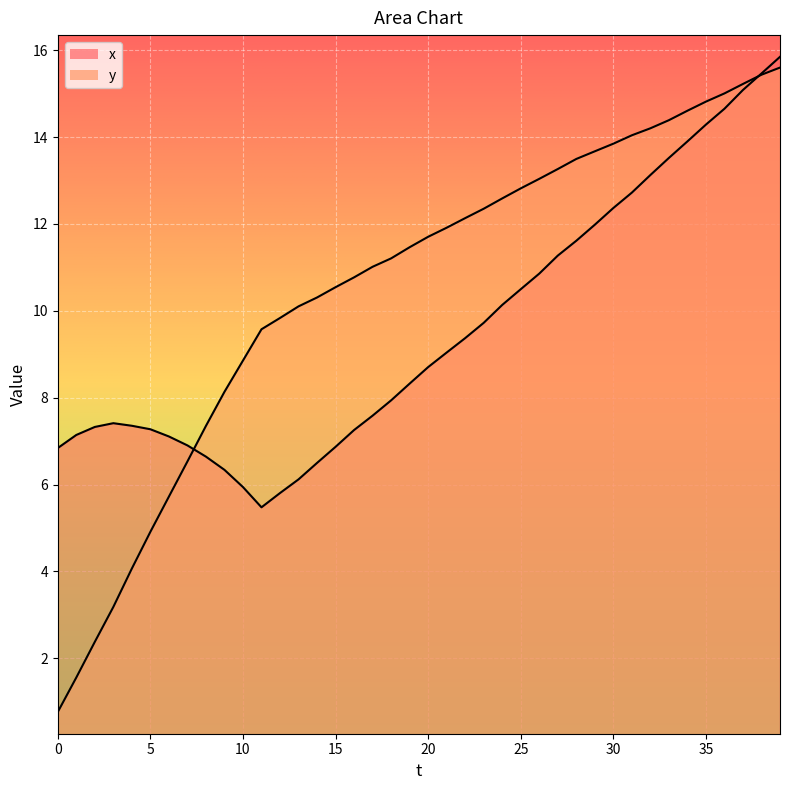

What is the difference between the second highest and second lowest values in the y series?

13.9